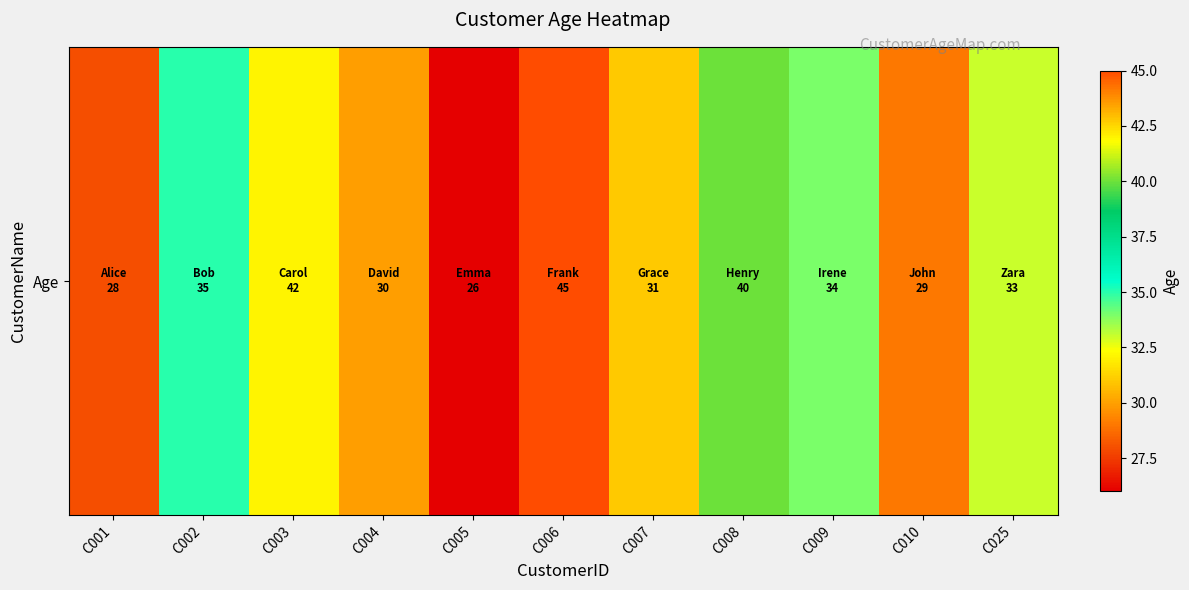

What is the sum of the values at C008 and C010?

69